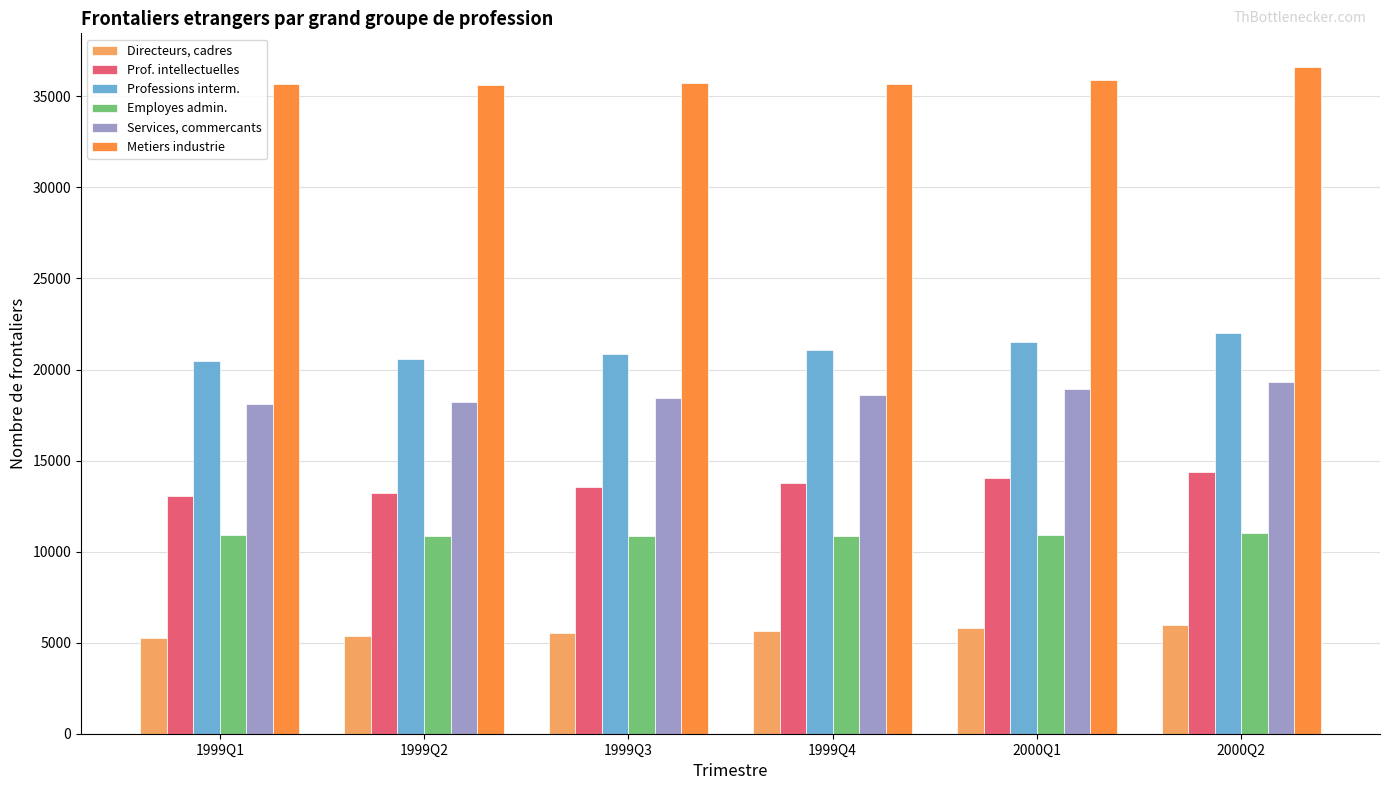

What is the sum of the Services, commercants values at 2000Q2 and 1999Q1?

37415.6